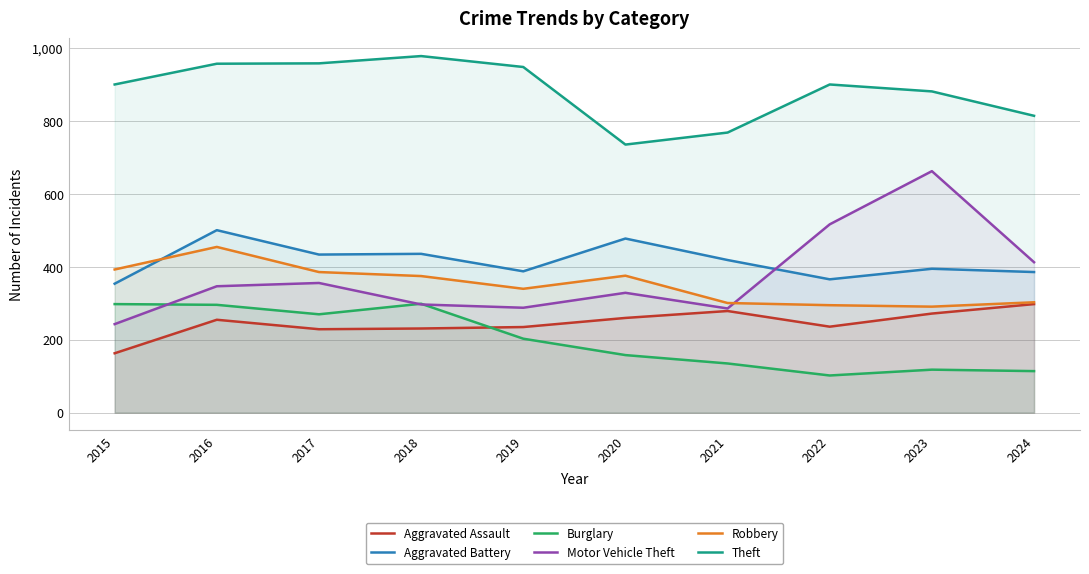

Reading left to right, extract all data points from this chart.

Aggravated Assault: 2015=163	2016=255	2017=229	2018=231	2019=235	2020=260	2021=279	2022=236	2023=272	2024=298
Aggravated Battery: 2015=354	2016=501	2017=434	2018=436	2019=388	2020=478	2021=419	2022=366	2023=395	2024=386
Burglary: 2015=298	2016=296	2017=270	2018=299	2019=203	2020=158	2021=135	2022=102	2023=118	2024=114
Motor Vehicle Theft: 2015=243	2016=347	2017=356	2018=297	2019=288	2020=329	2021=286	2022=517	2023=663	2024=413
Robbery: 2015=393	2016=455	2017=386	2018=375	2019=340	2020=376	2021=301	2022=295	2023=291	2024=303
Theft: 2015=901	2016=958	2017=959	2018=979	2019=949	2020=736	2021=769	2022=901	2023=882	2024=815